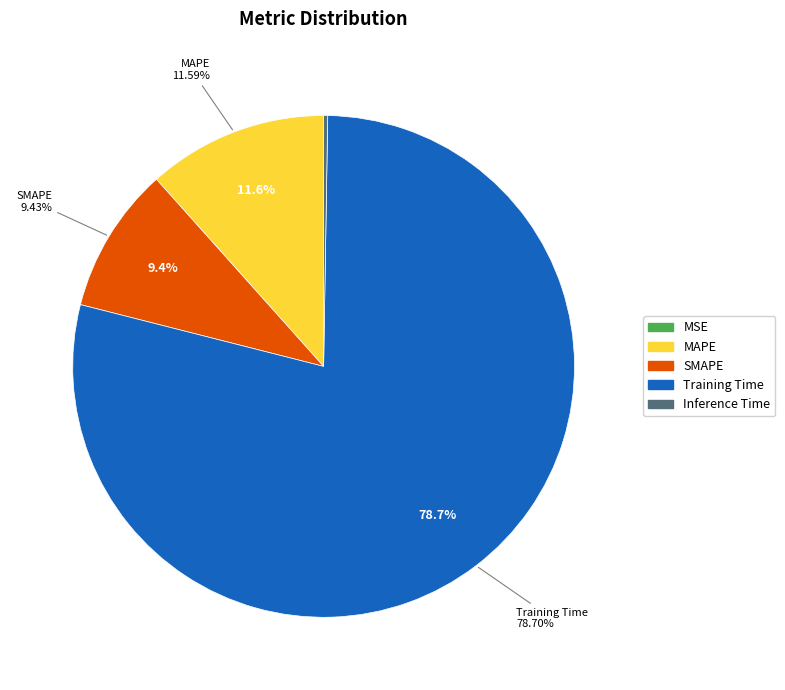

The SMAPE slice represents 2% of the pie. True or false?

False